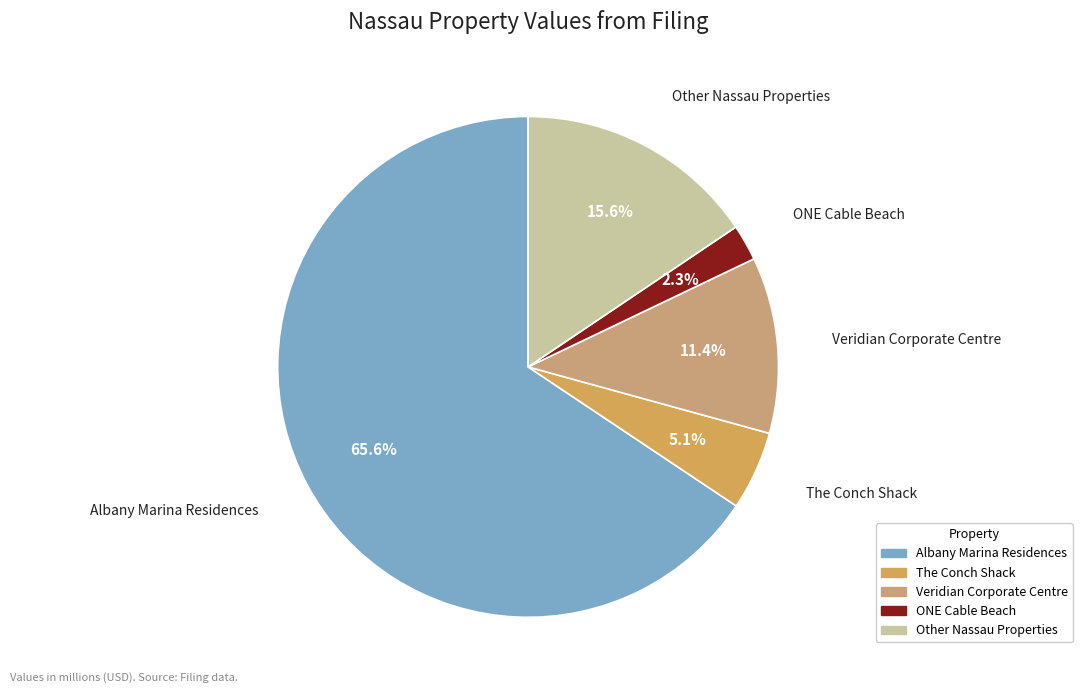

Which slice is the smallest?

ONE Cable Beach